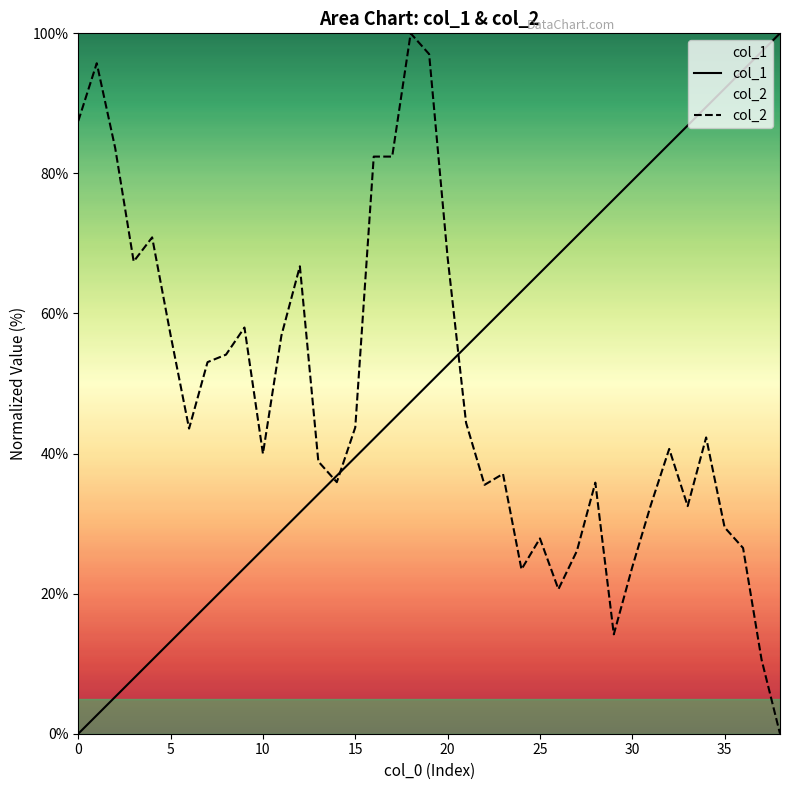

Reading left to right, transcribe all the data shown in this chart.

col_1: 0.0	2.6	5.3	7.9	10.5	13.2	15.8	18.4	21.1	23.7	26.3	28.9	31.6	34.2	36.8	39.5	42.1	44.7	47.4	50.0	52.6	55.3	57.9	60.5	63.2	65.8	68.4	71.1	73.7	76.3	78.9	81.6	84.2	86.8	89.5	92.1	94.7	97.4	100.0
col_2: 87.5	95.7	83.6	67.4	70.9	56.9	43.6	53.1	54.1	58.0	40.0	56.9	66.7	38.9	35.9	43.7	82.4	82.4	100.0	97.0	68.0	44.4	35.5	37.1	23.5	27.9	20.6	26.1	35.9	14.2	23.8	32.6	40.7	32.5	42.3	29.5	26.5	10.6	0.0